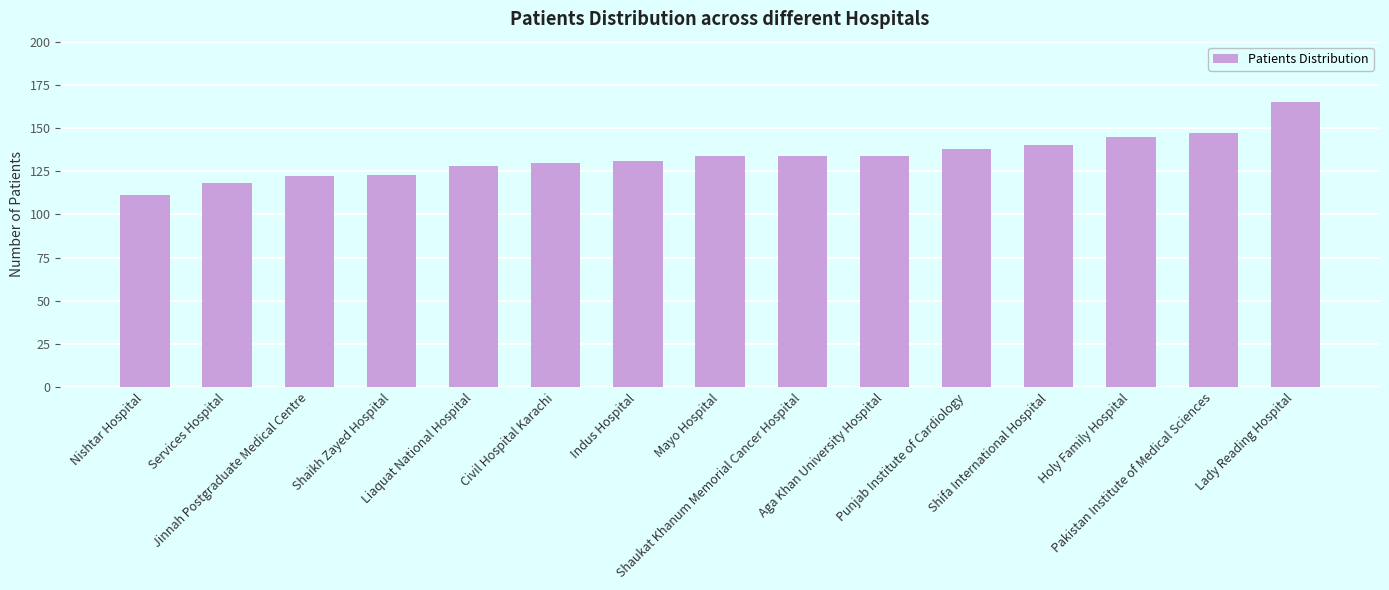

What is the change in value from Civil Hospital Karachi to Pakistan Institute of Medical Sciences?

+17